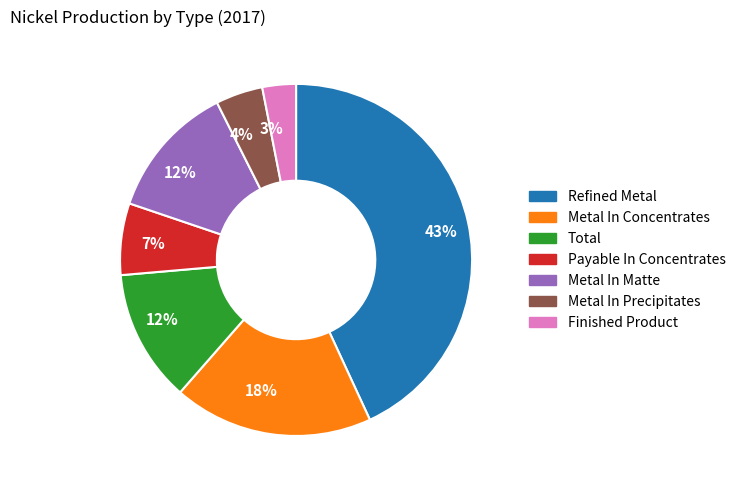

Which has a higher value, Finished Product or Metal In Concentrates?

Metal In Concentrates